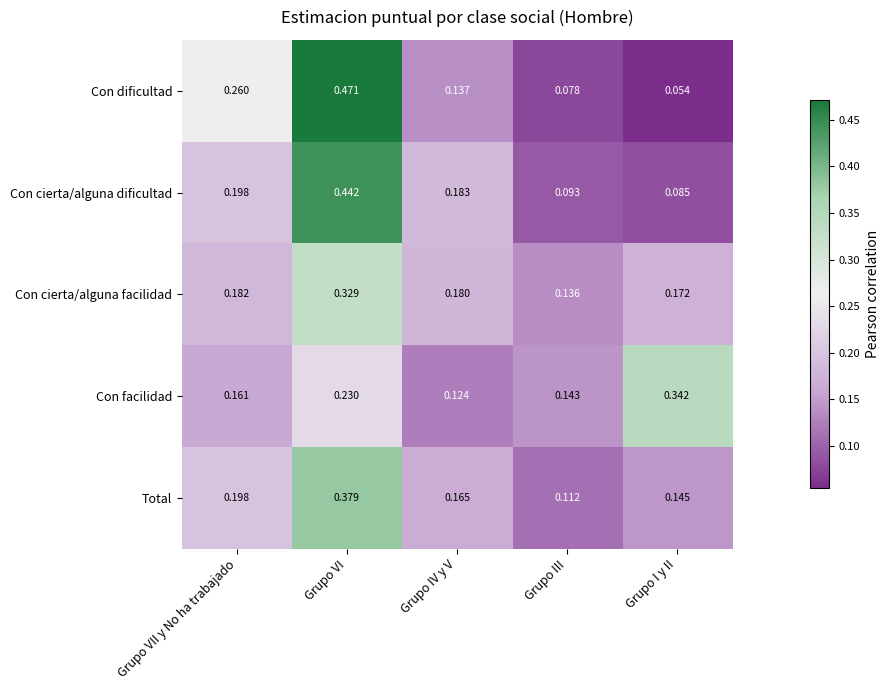

Which series has the largest total across all categories?

Con cierta/alguna dificultad